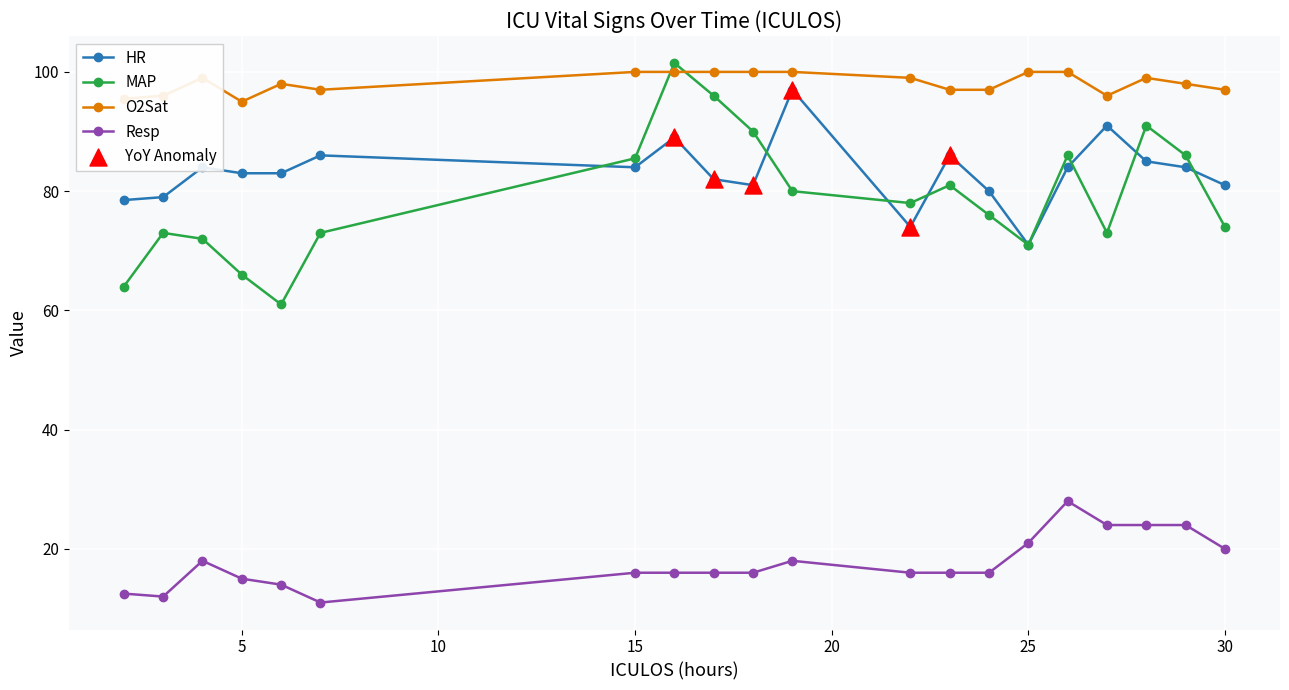

Which series has the largest range (max minus min)?

MAP